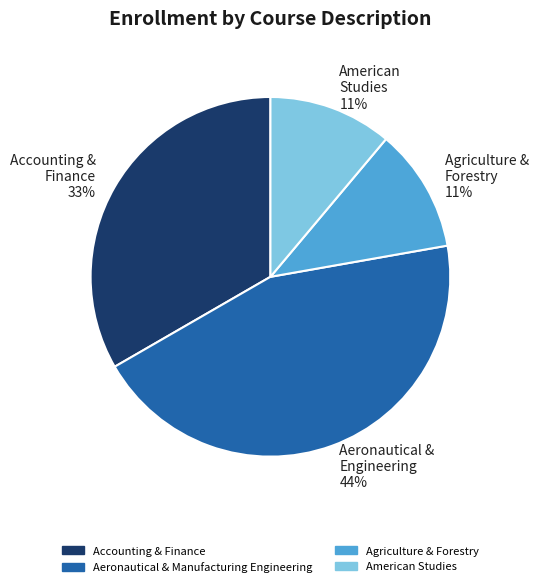

To the nearest percent, what is the difference between the largest and smallest slice percentages?

33%